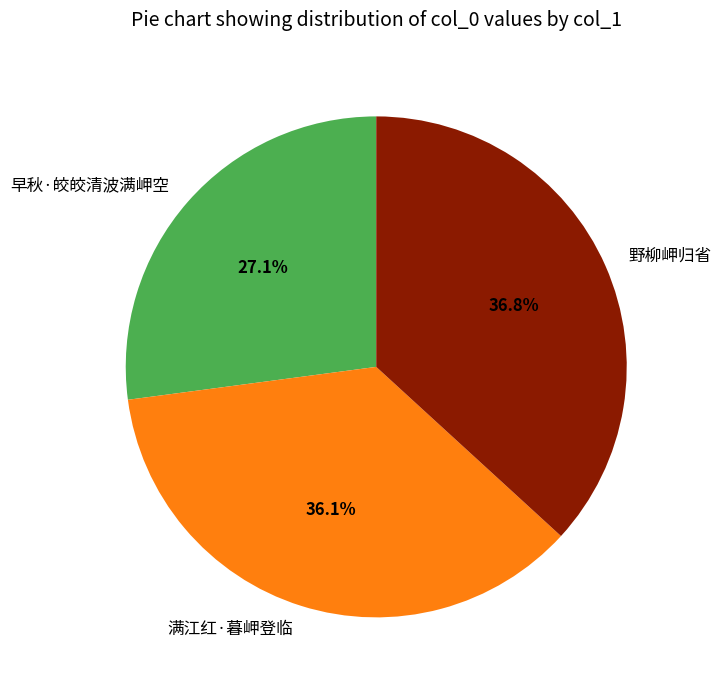

To the nearest percent, what percentage of the pie is 野柳岬归省?

37%